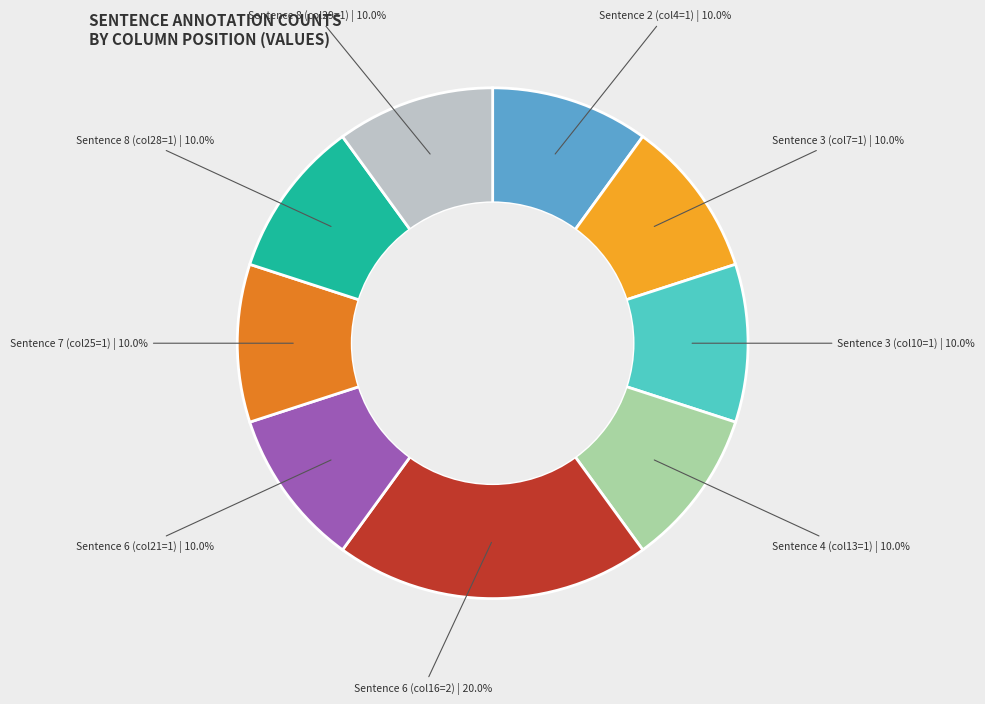

Is there any slice that represents more than half of the pie?

No